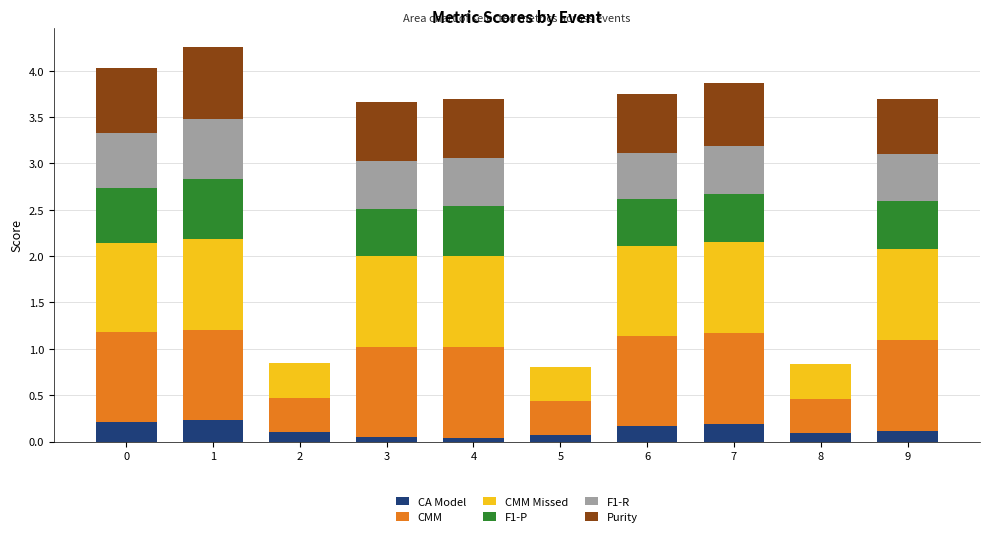

What is the total value across all series at 7?

3.9